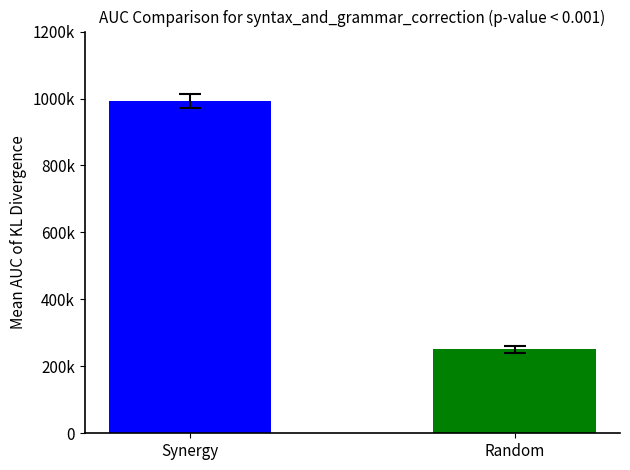

Are the bars grouped side by side (vs. stacked)?

Yes